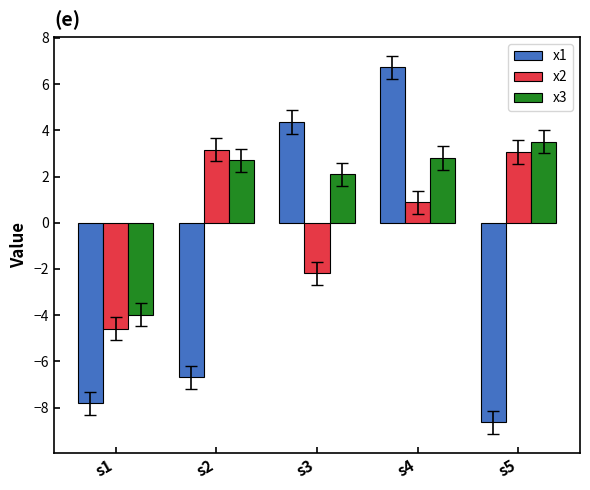

How many values in x2 are above zero?

3